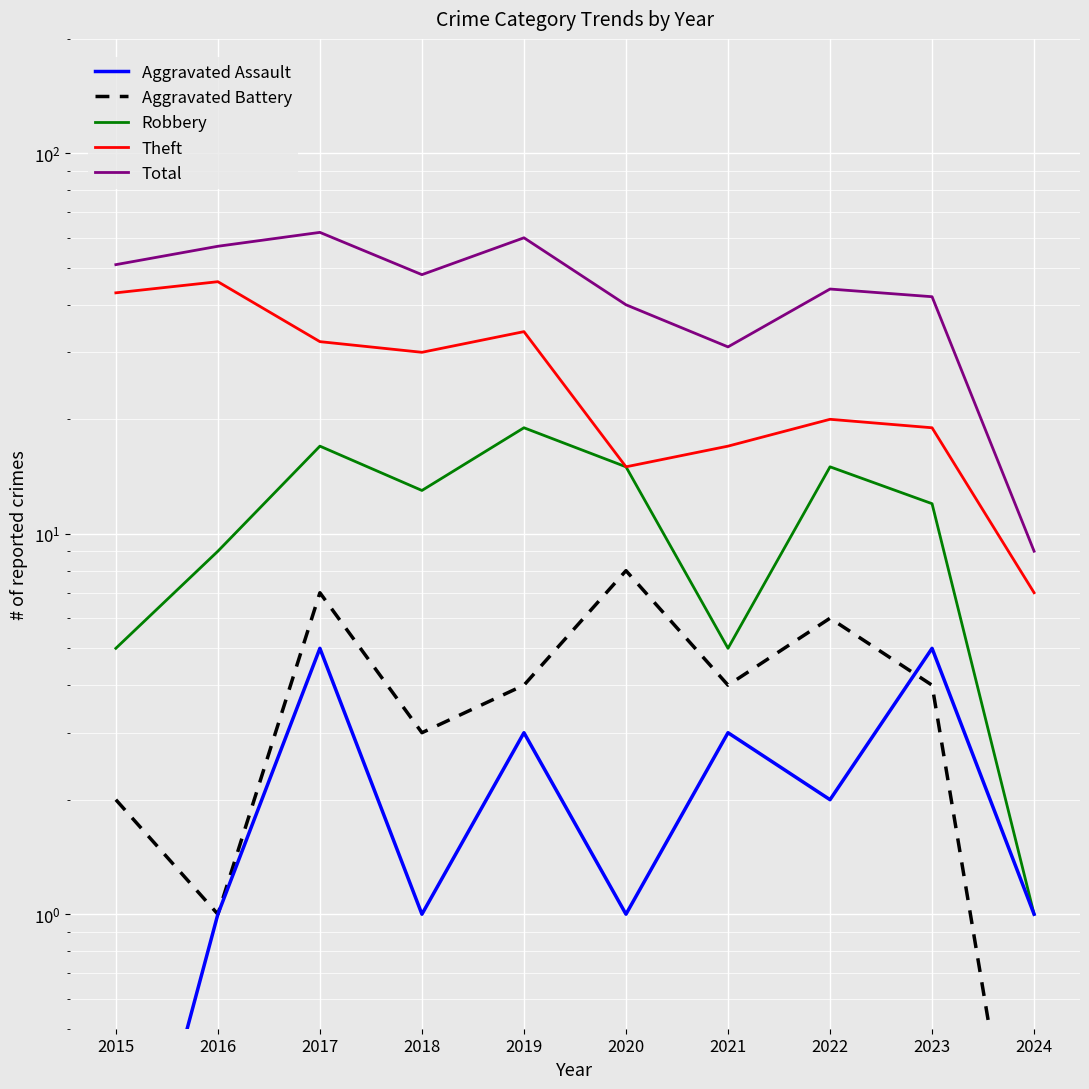

Is the value of Robbery at 2019 greater than the value of Aggravated Battery at 2015?

Yes